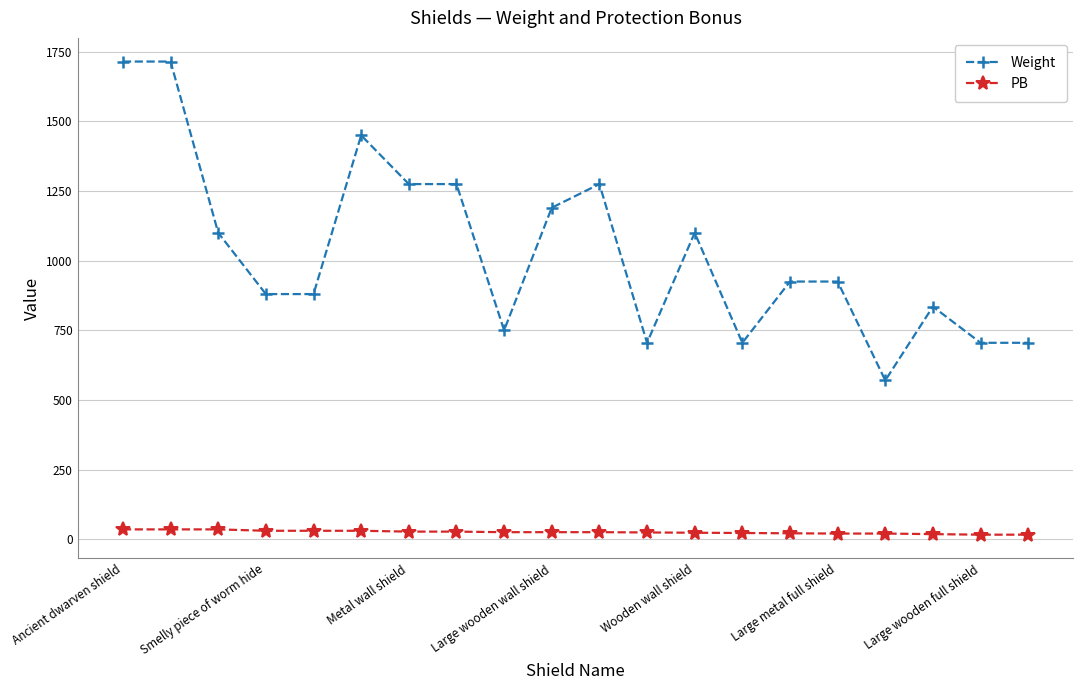

Count the number of categories in the chart.

20